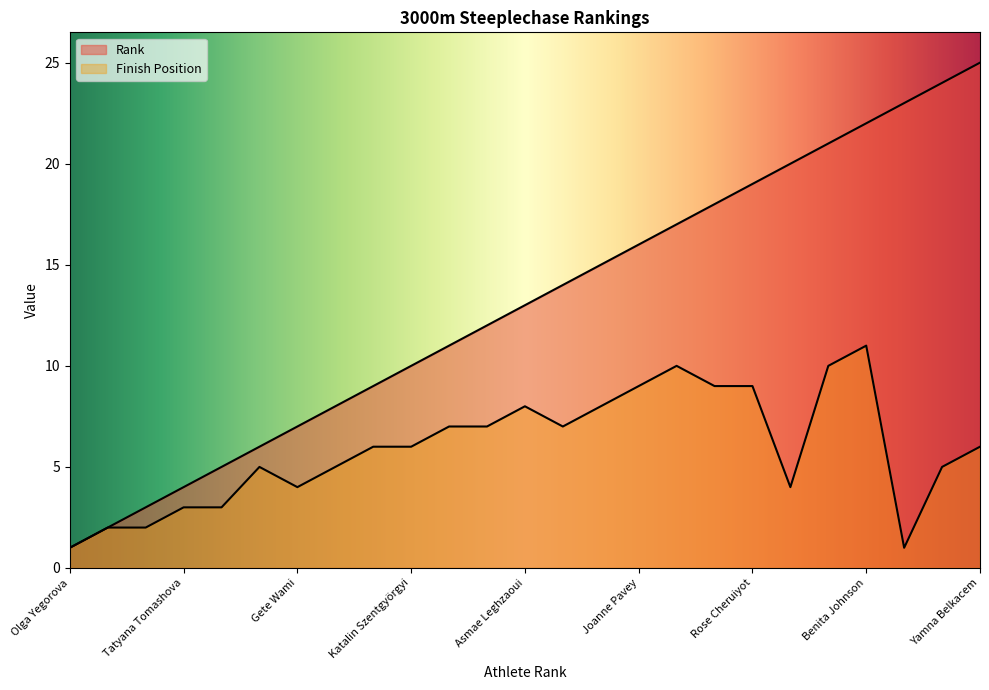

True or false: Rank has more than 2 points higher than both neighbors.

False